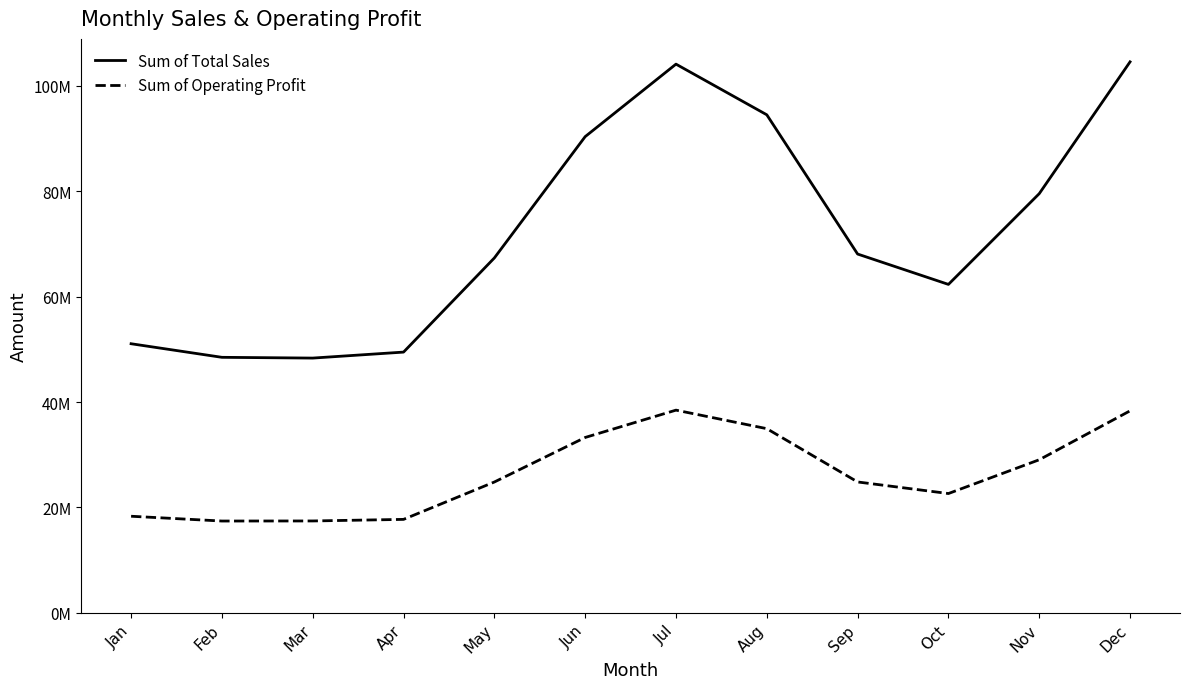

True or false: Sum of Total Sales has a value of 79561250.0 at Nov.

True